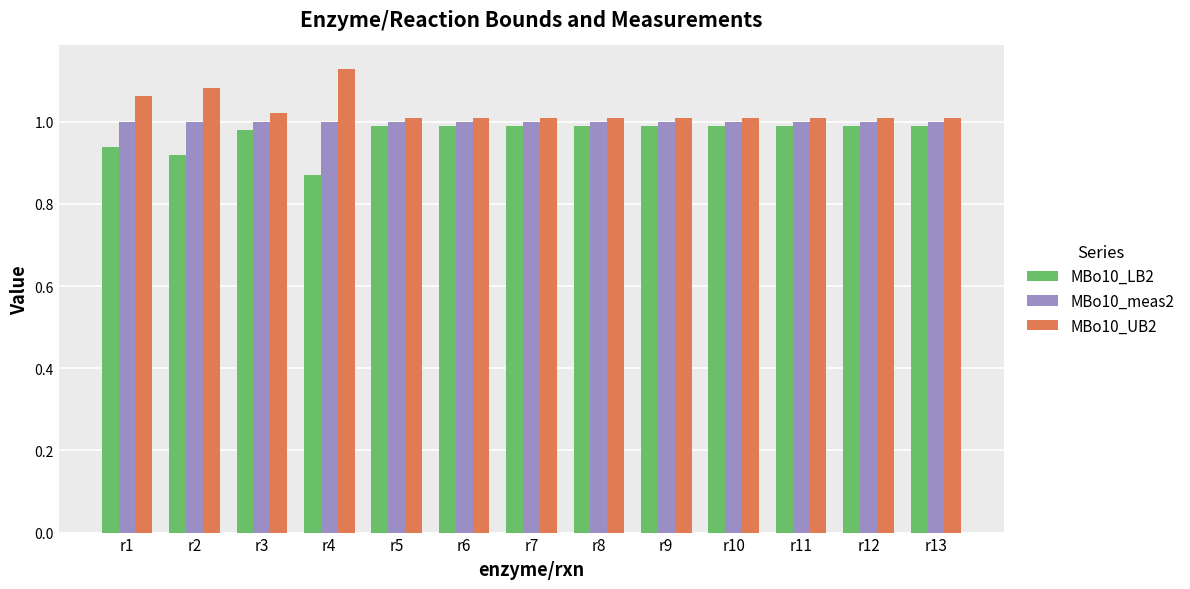

Which category has the highest value across all series?

r4